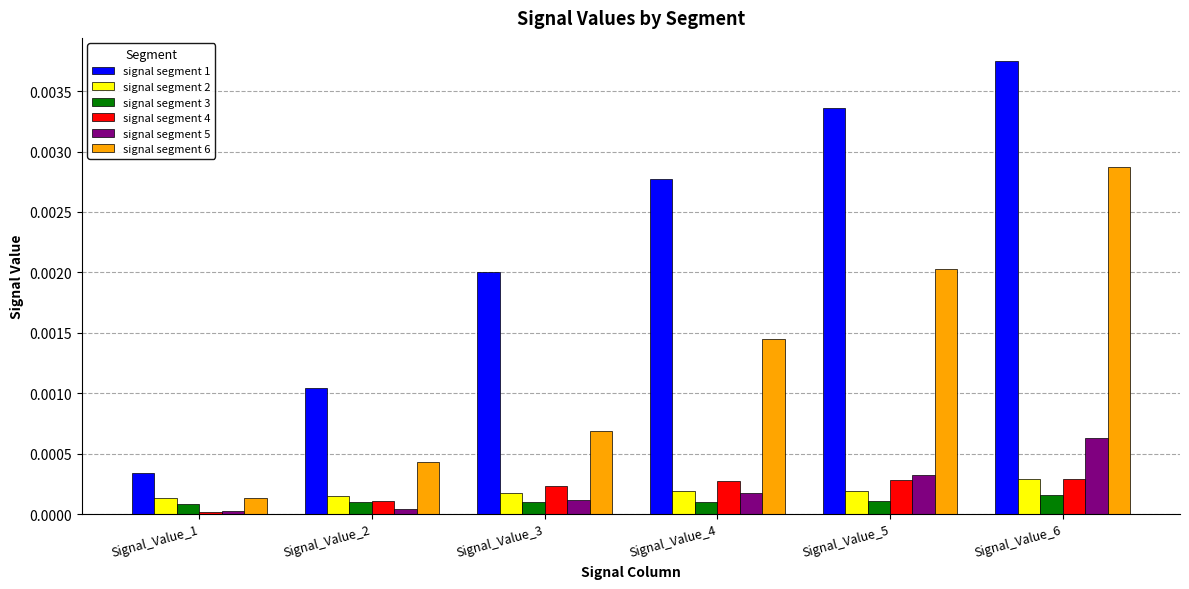

The value of signal segment 4 at Signal_Value_3 is 0.0. True or false?

True